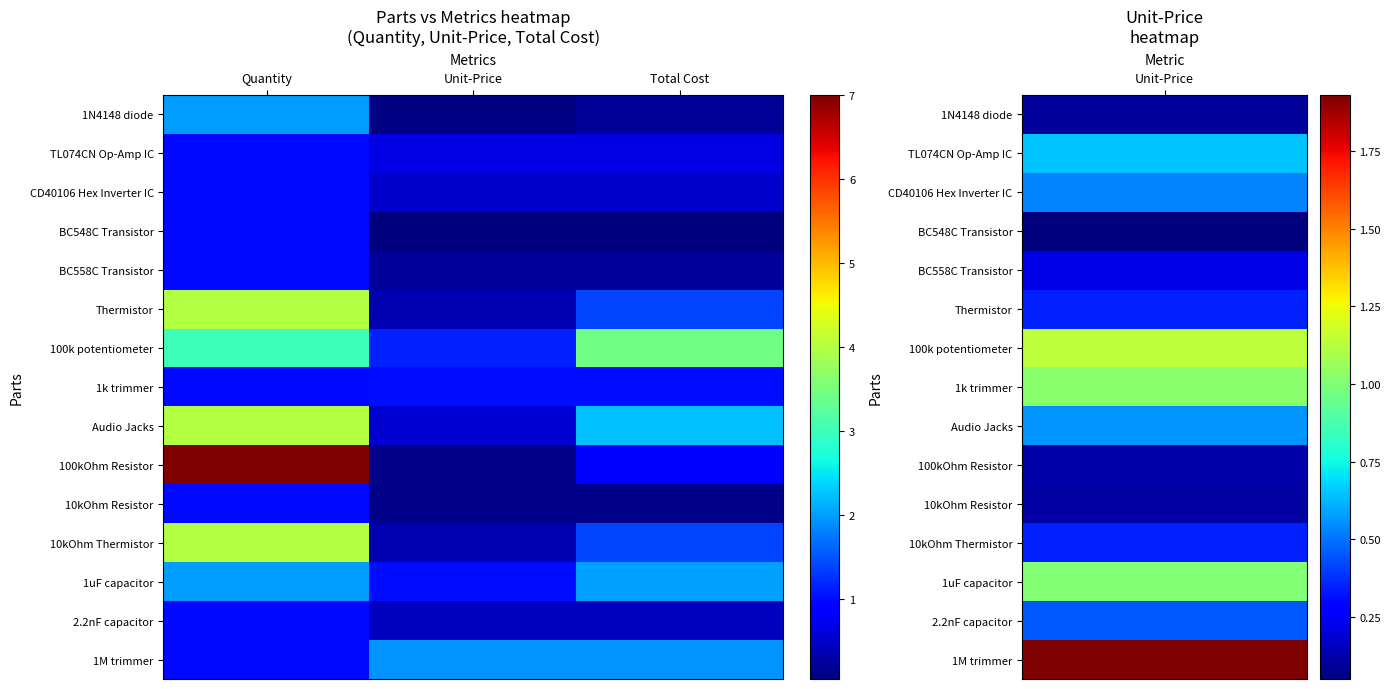

How many distinct data groups are displayed?

15